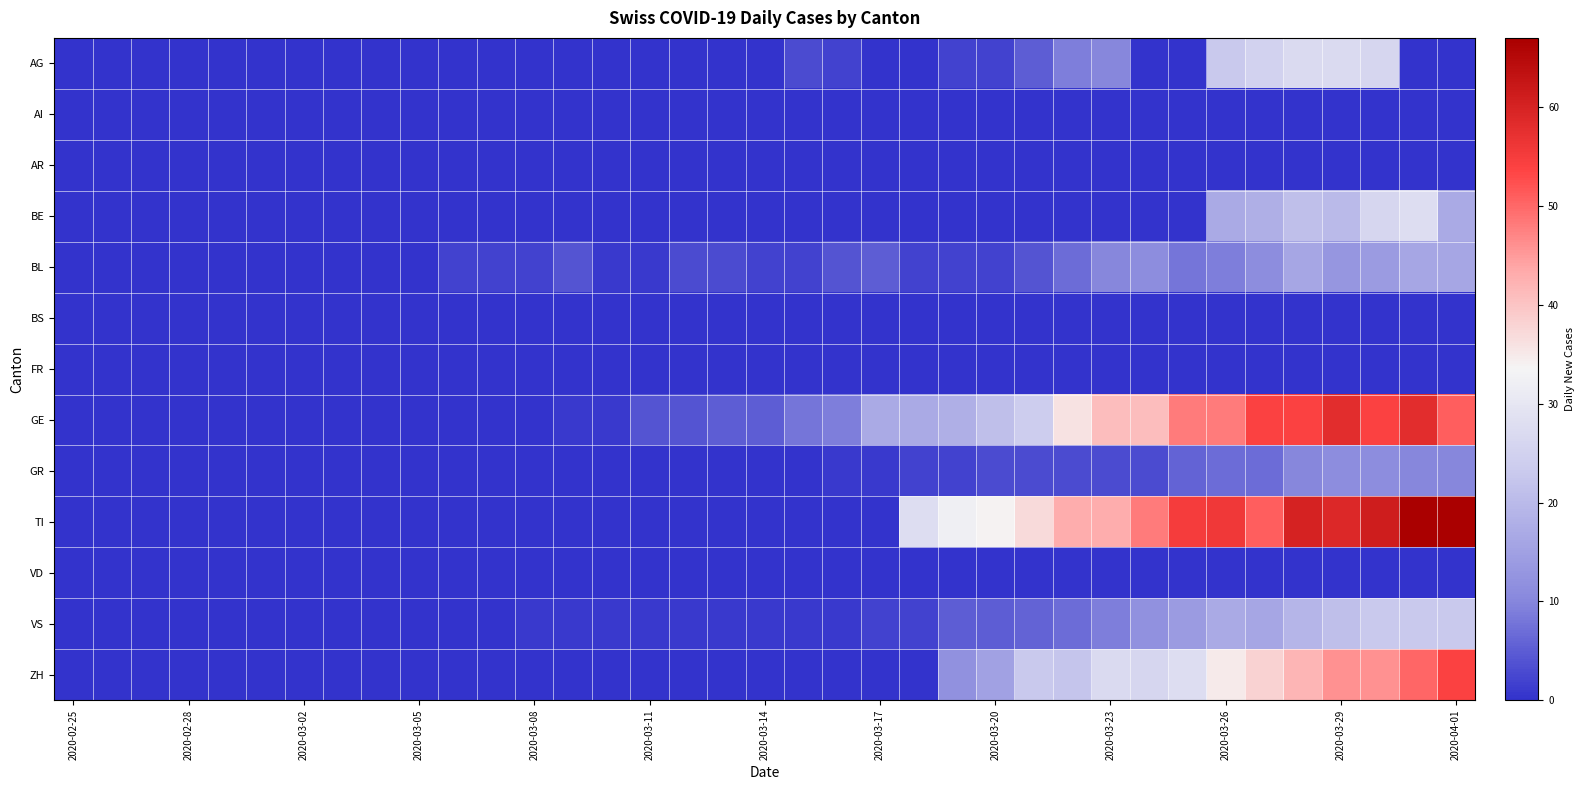

Reading left to right, what are all the values shown in this chart?

AG: 0	0	0	0	0	0	0	0	0	0	0	0	0	0	0	0	0	0	0	3	2	0	0	2	2	5	9	10	0	0	23	25	27	27	26	0	0
AI: 0	0	0	0	0	0	0	0	0	0	0	0	0	0	0	0	0	0	0	0	0	0	0	0	0	0	0	0	0	0	0	0	0	0	0	0	0
AR: 0	0	0	0	0	0	0	0	0	0	0	0	0	0	0	0	0	0	0	0	0	0	0	0	0	0	0	0	0	0	0	0	0	0	0	0	0
BE: 0	0	0	0	0	0	0	0	0	0	0	0	0	0	0	0	0	0	0	0	0	0	0	0	0	0	0	0	0	0	17	18	21	20	26	28	17
BL: 0	0	0	0	0	0	0	0	0	0	2	2	2	4	1	1	3	3	2	2	4	5	2	2	2	4	7	10	11	8	9	11	16	13	14	16	16
BS: 0	0	0	0	0	0	0	0	0	0	0	0	0	0	0	0	0	0	0	0	0	0	0	0	0	0	0	0	0	0	0	0	0	0	0	0	0
FR: 0	0	0	0	0	0	0	0	0	0	0	0	0	0	0	0	0	0	0	0	0	0	0	0	0	0	0	0	0	0	0	0	0	0	0	0	0
GE: 0	0	0	0	0	0	0	0	0	0	0	0	0	1	1	4	4	5	5	8	9	17	17	18	21	24	36	41	41	48	48	54	54	58	54	58	51
GR: 0	0	0	0	0	0	0	0	0	0	0	0	0	0	0	0	0	0	0	0	1	1	2	2	3	3	3	3	3	6	7	7	10	11	11	10	10
TI: 0	0	0	0	0	0	0	0	0	0	0	0	0	0	0	0	0	0	0	0	0	0	28	32	34	37	43	43	48	55	56	51	60	59	61	67	67
VD: 0	0	0	0	0	0	0	0	0	0	0	0	0	0	0	0	0	0	0	0	0	0	0	0	0	0	0	0	0	0	0	0	0	0	0	0	0
VS: 0	0	0	0	0	0	0	0	0	0	0	0	1	1	1	1	1	1	1	1	1	2	2	5	5	6	7	9	12	14	17	16	19	21	23	23	23
ZH: 0	0	0	0	0	0	0	0	0	0	0	0	0	0	0	0	0	0	0	0	0	0	0	12	15	23	22	27	26	28	35	38	42	46	46	50	54